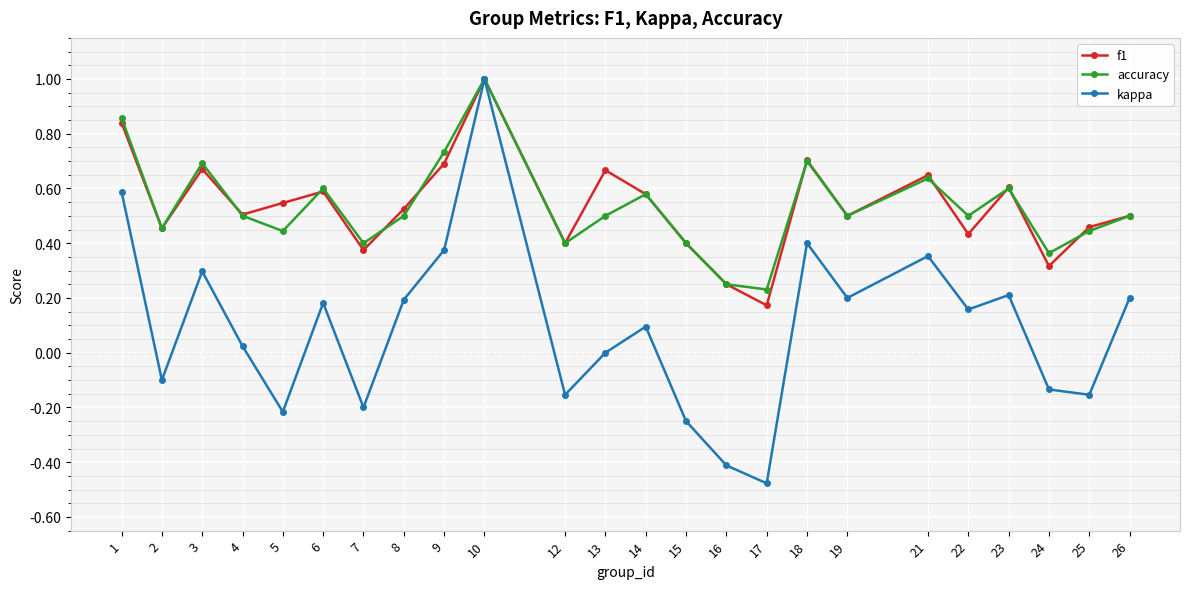

Which category has the highest value across all series?

10